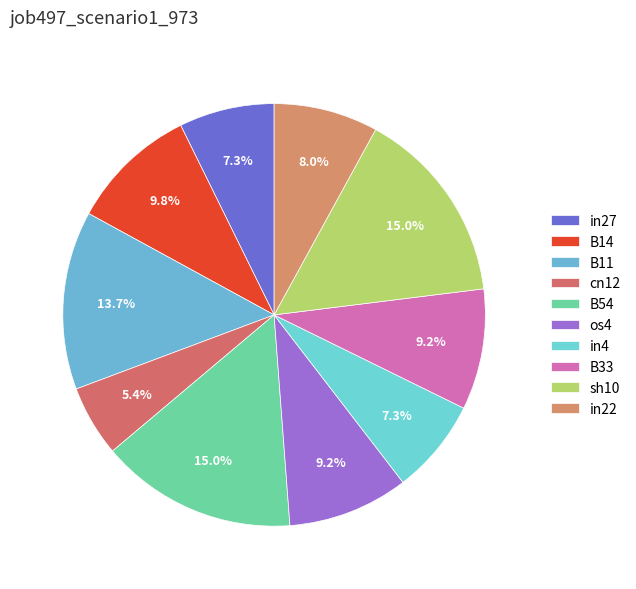

How many slices are in this pie chart?

10